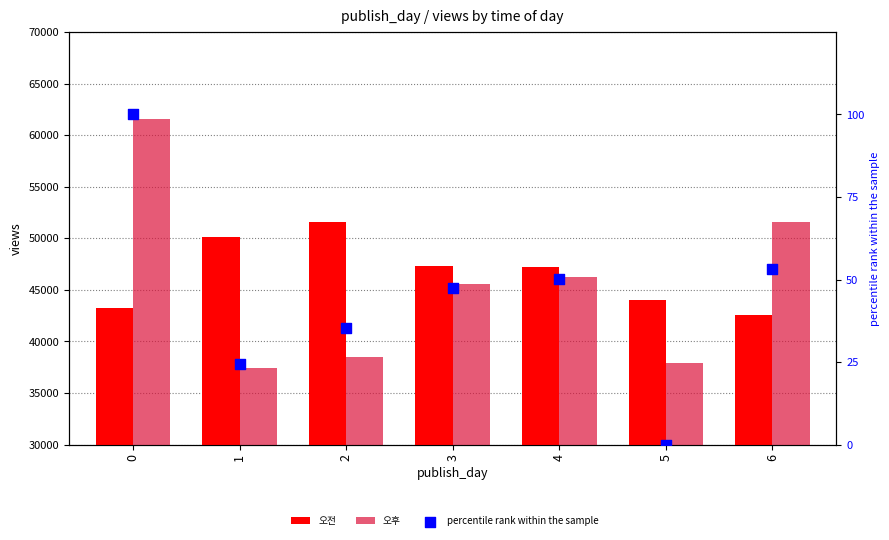

What are all the series names shown in the legend?

오전, 오후, percentile rank within the sample